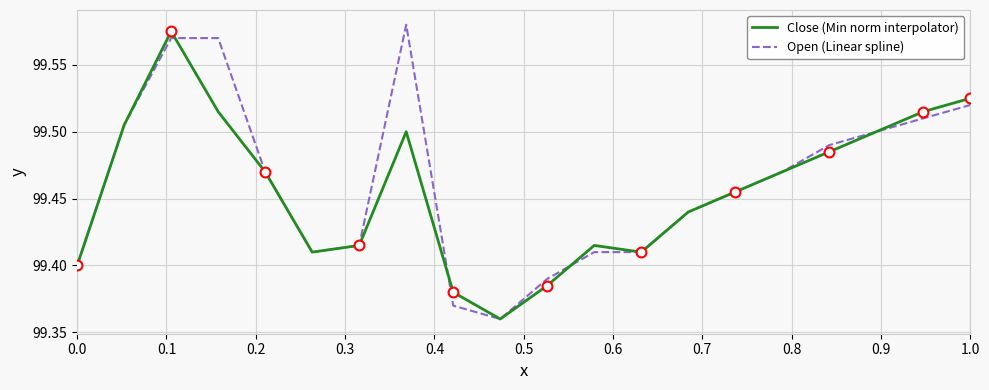

What are all the series names shown in the legend?

Close (Min norm interpolator), Open (Linear spline)